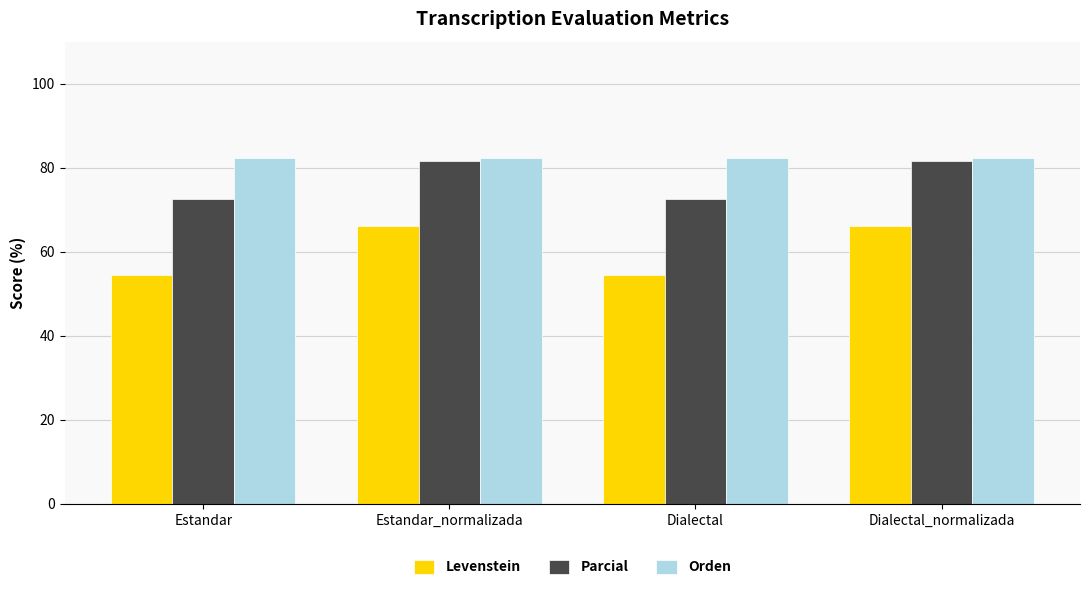

Does the chart contain any negative values?

No